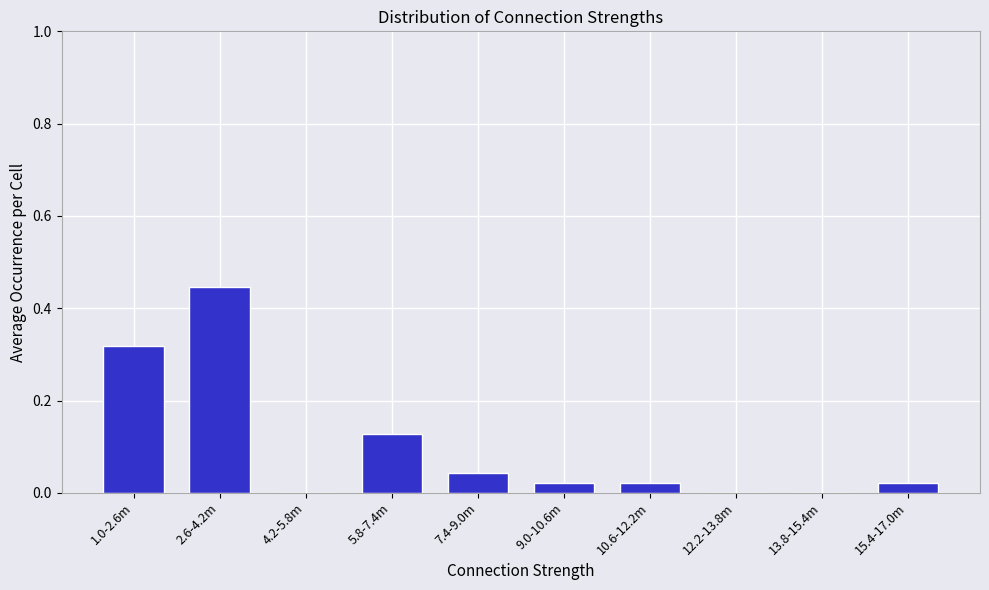

Which label corresponds to the largest value in the chart?

2.6-4.2m